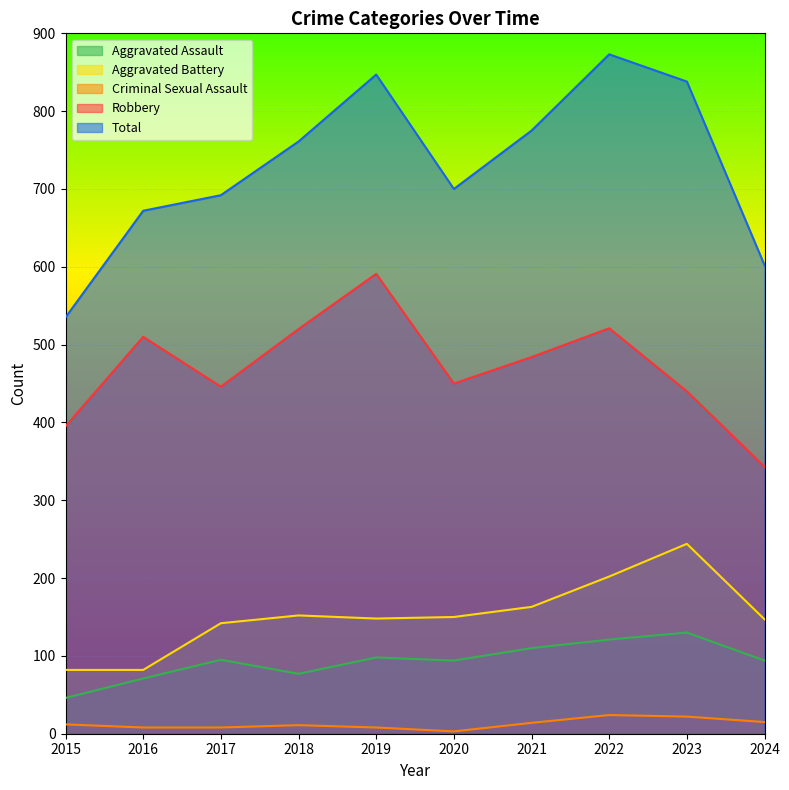

What is the total value across all series at 2024?

1201